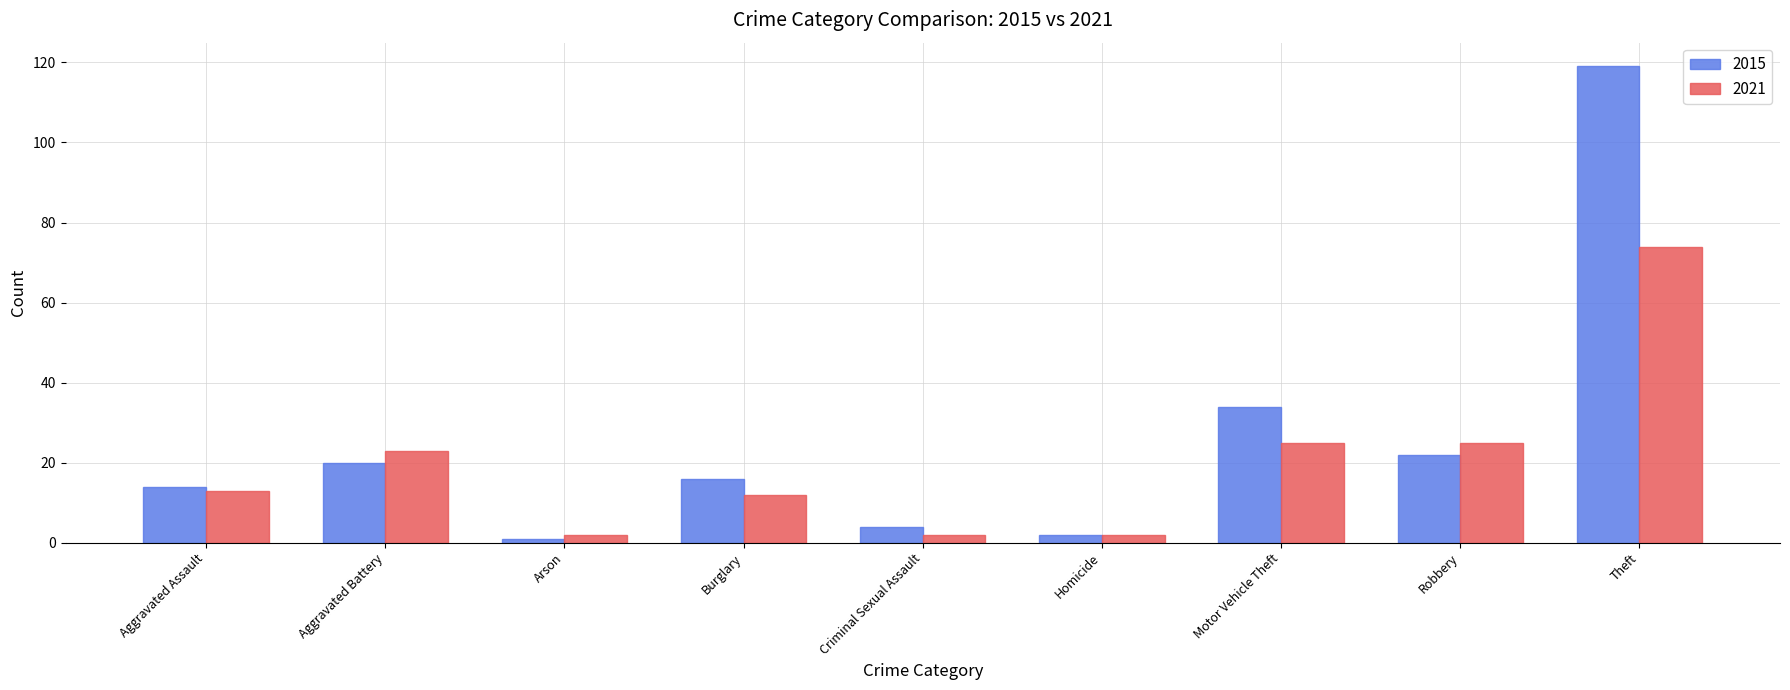

List the series in order of their peak value, highest first.

2015, 2021